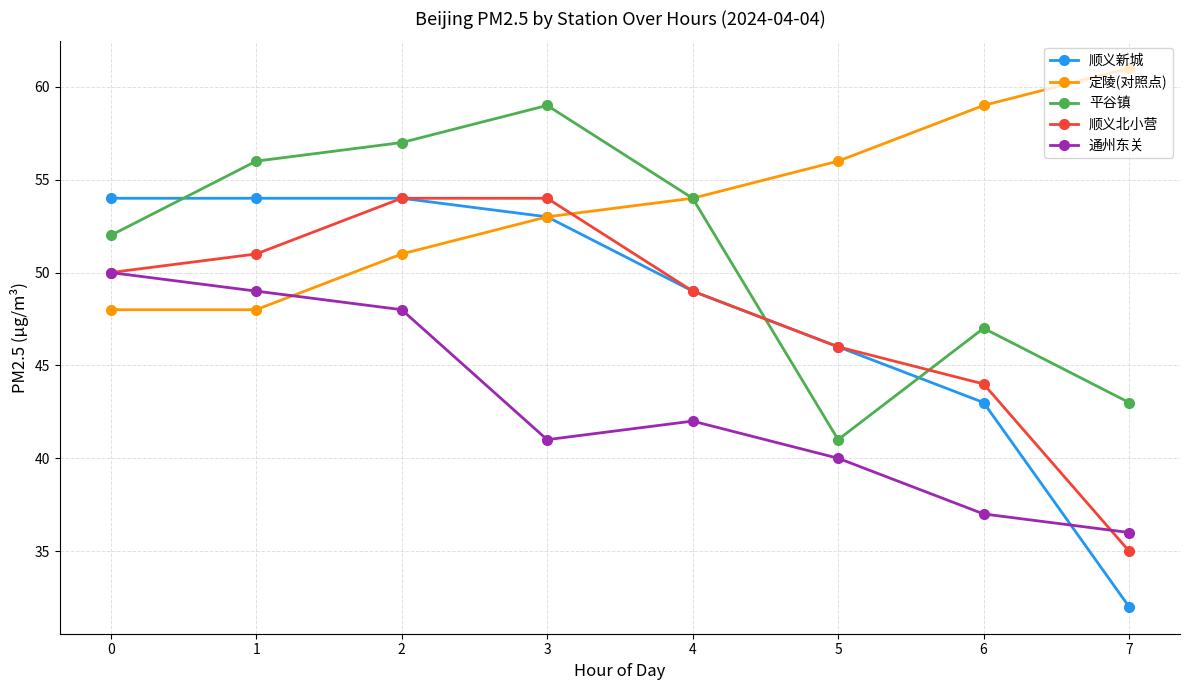

True or false: 顺义北小营 and 定陵(对照点) cross at least once.

True